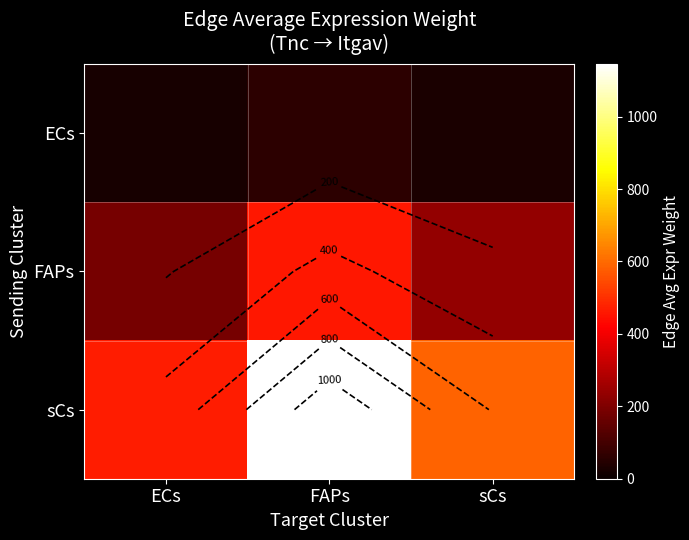

What is the difference between the maximum and second lowest values in the ECs series?

28.6